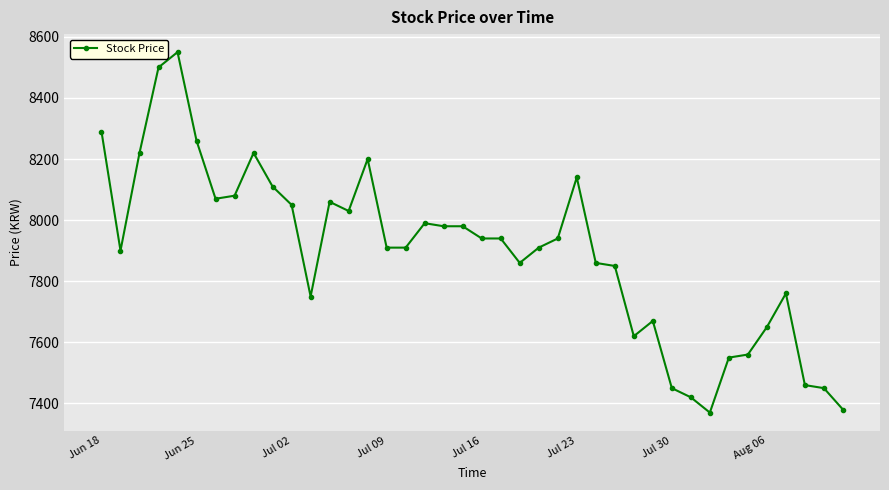

Does the chart display data point markers on the line(s)?

Yes